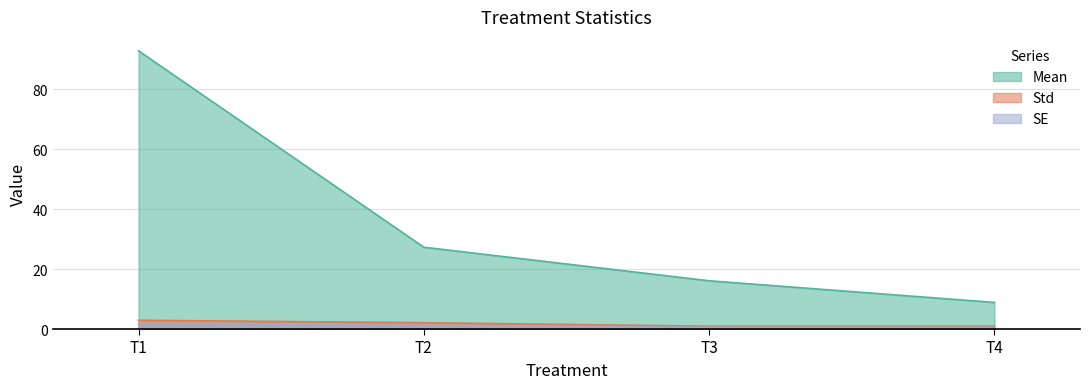

Is the value of Std at T1 greater than the value of Mean at T2?

No